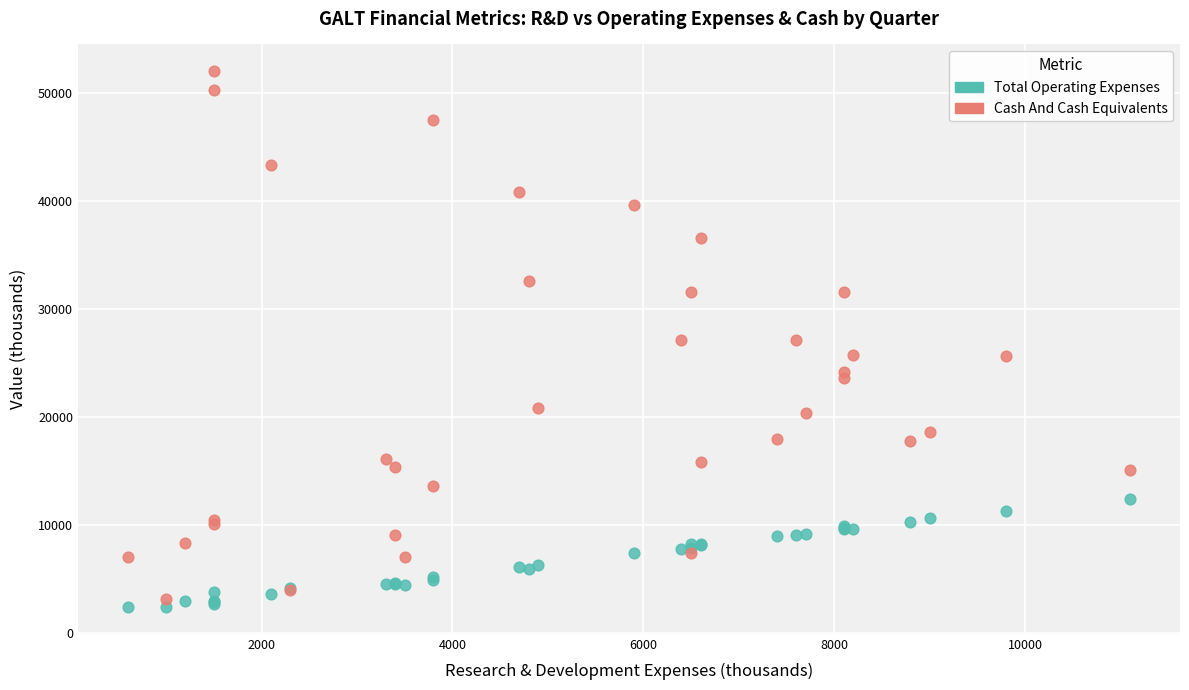

What is the X range (max minus min) for the scatter plot?

10500